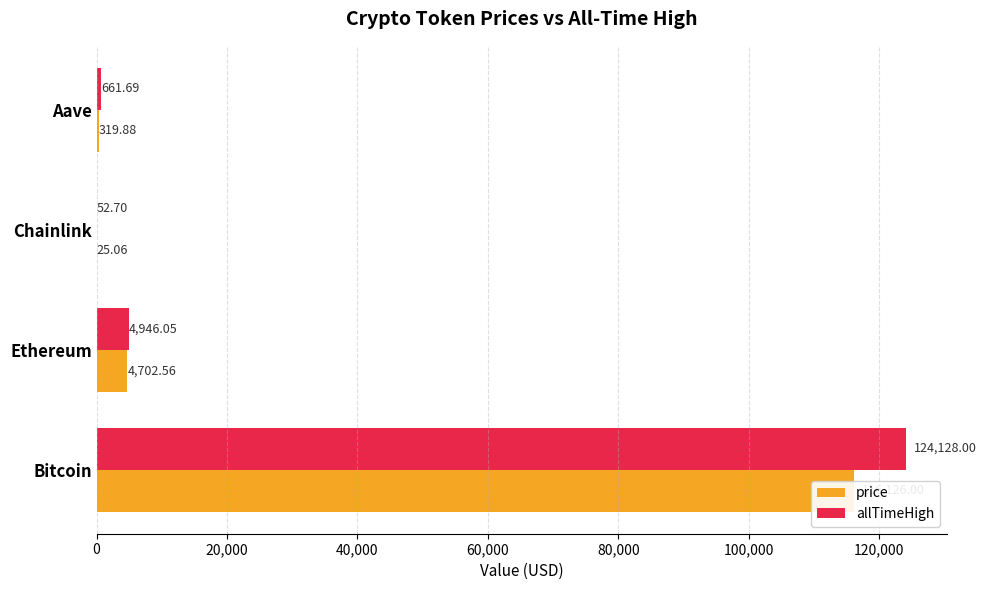

What is the maximum value for price?

116126.0